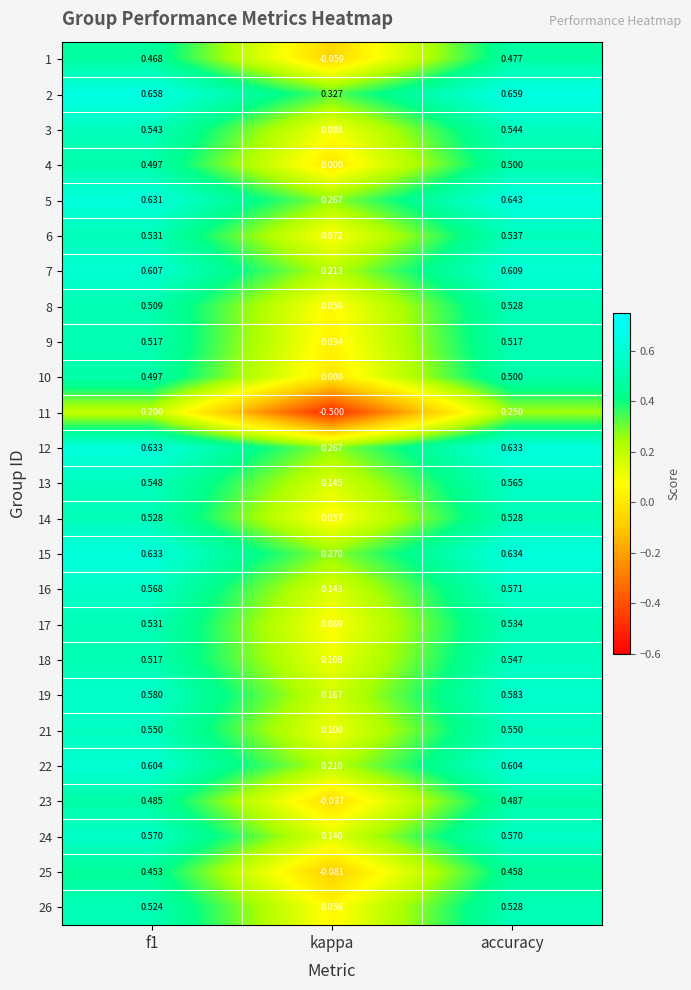

At how many categories does at least one series exceed 0?

3